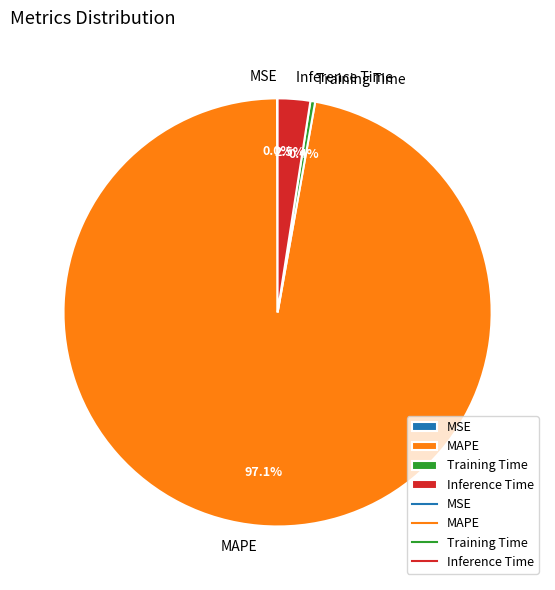

How much of the chart is everything except Training Time?

99.6%